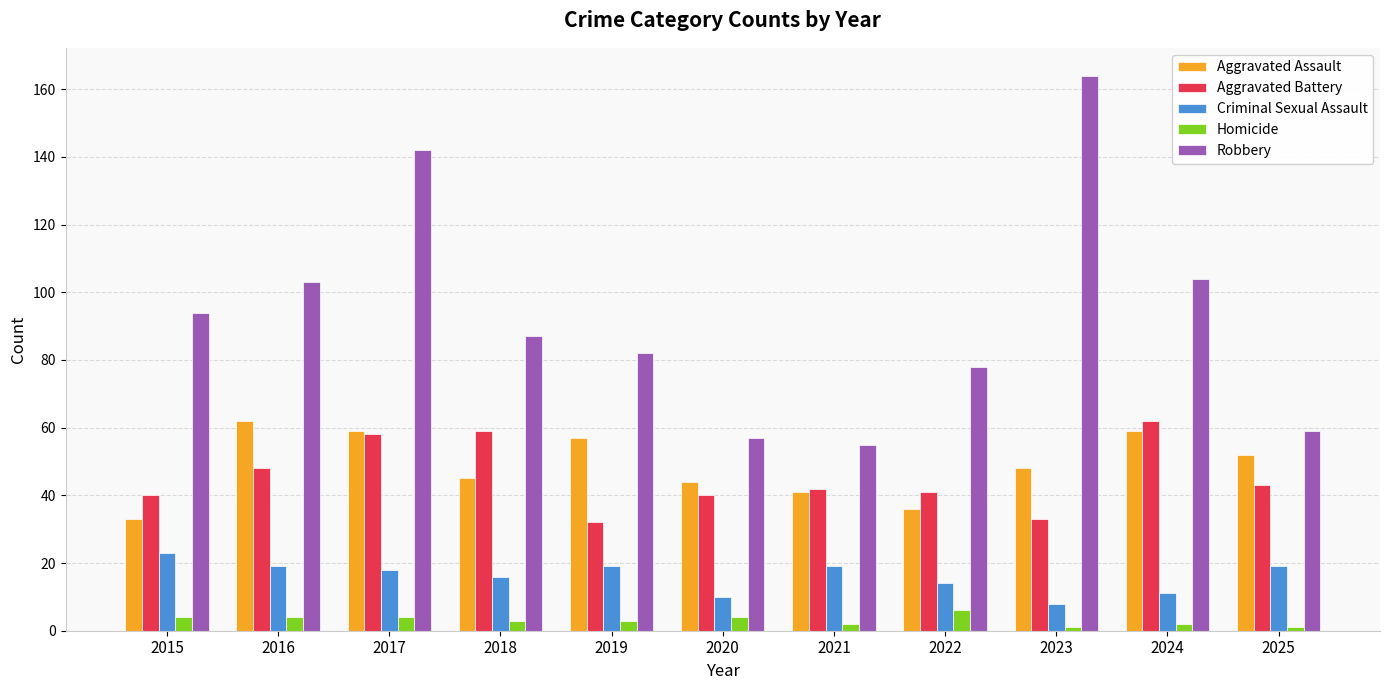

At 2015, list the series in order from largest to smallest.

Robbery, Aggravated Battery, Aggravated Assault, Criminal Sexual Assault, Homicide